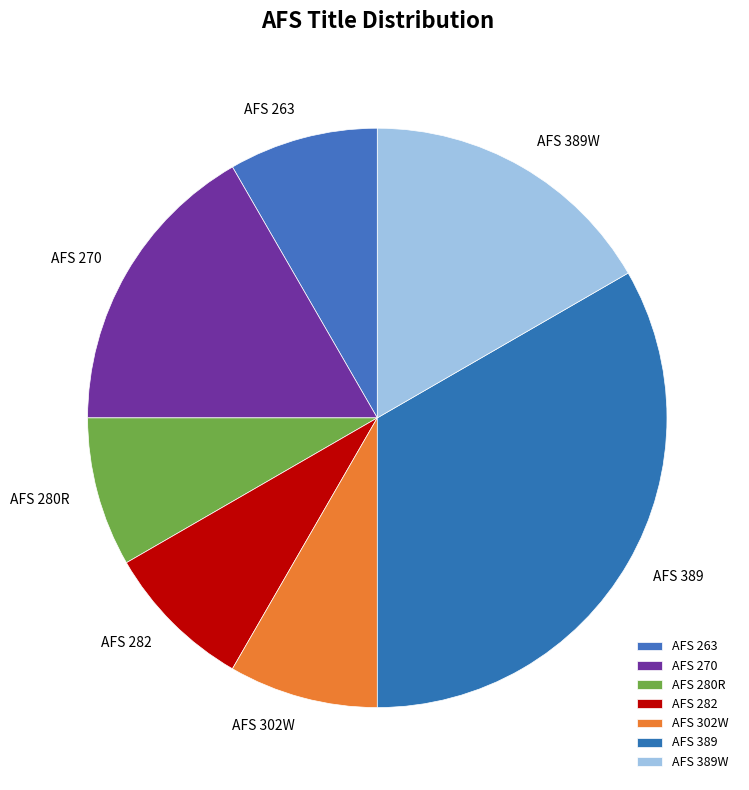

Do AFS 389W and AFS 263 together represent more than half of the pie?

No